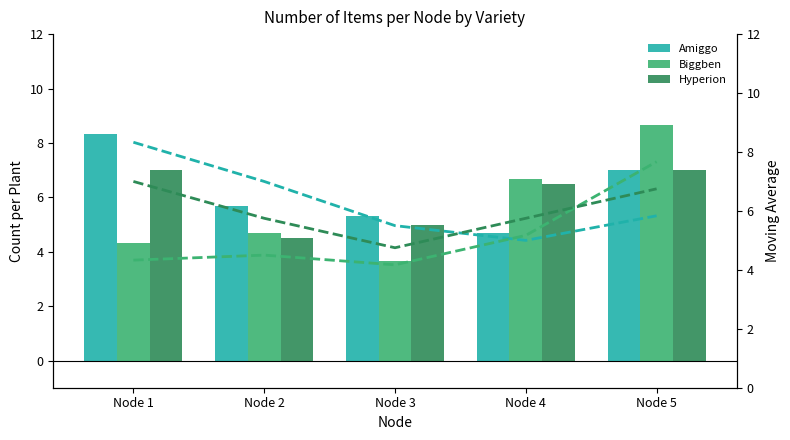

How many categories are shown in the chart?

5